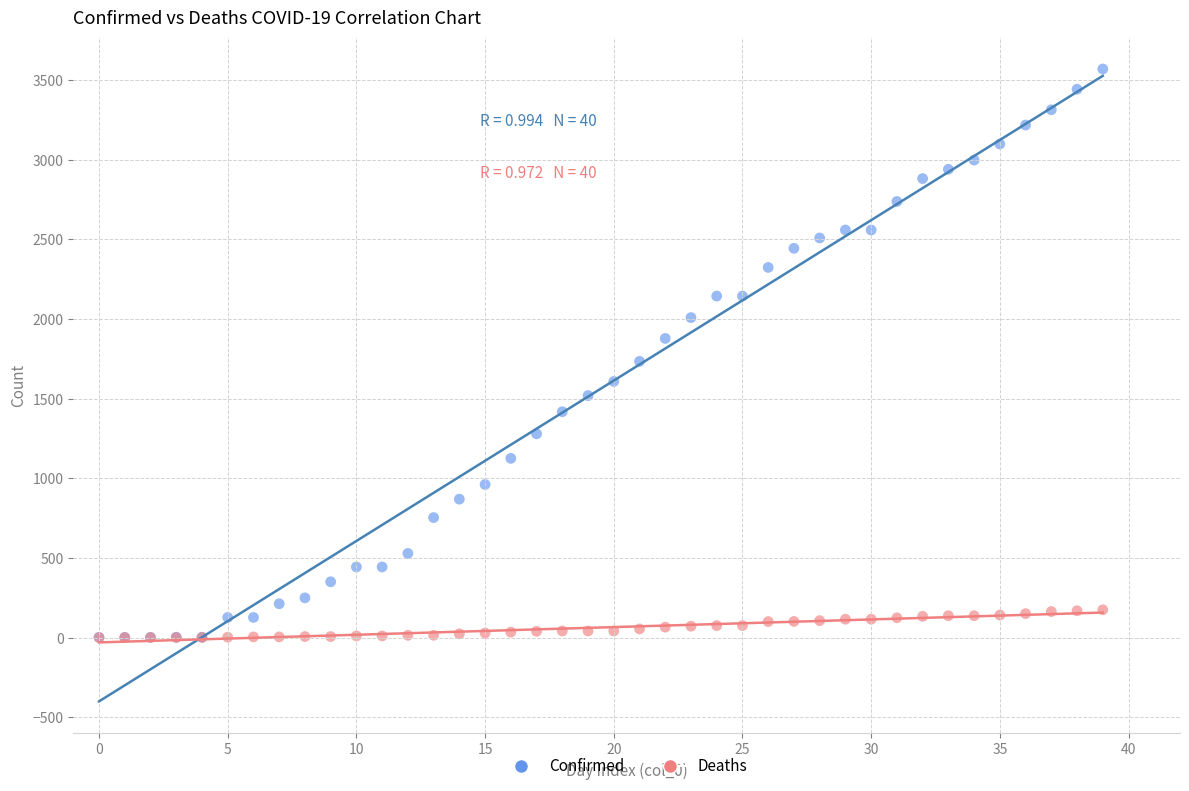

What are all the series names shown in the legend?

Confirmed, Deaths